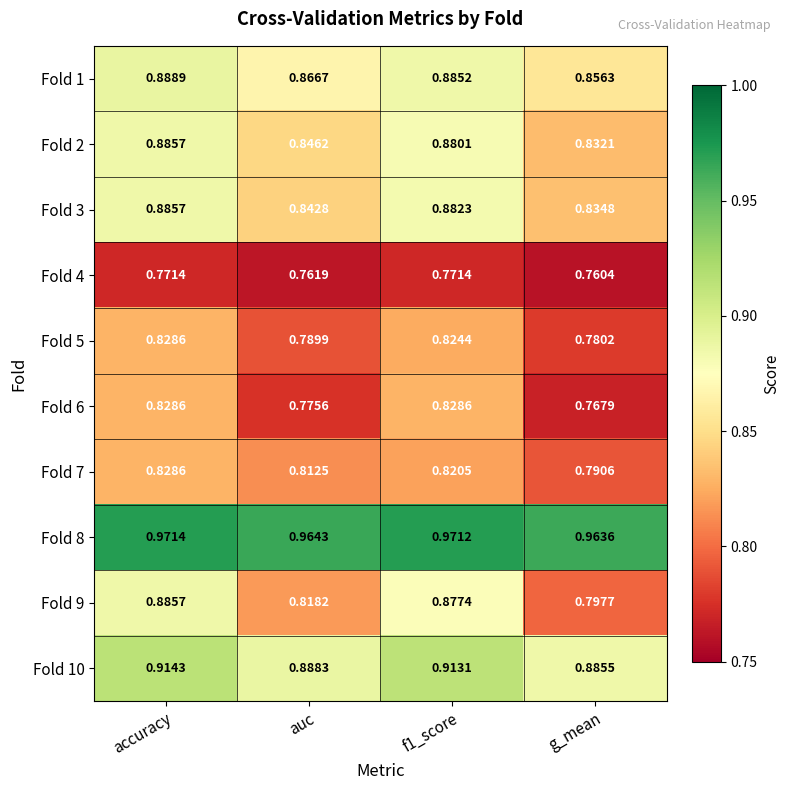

Where is Fold 10 nearest to the value 0?

g_mean